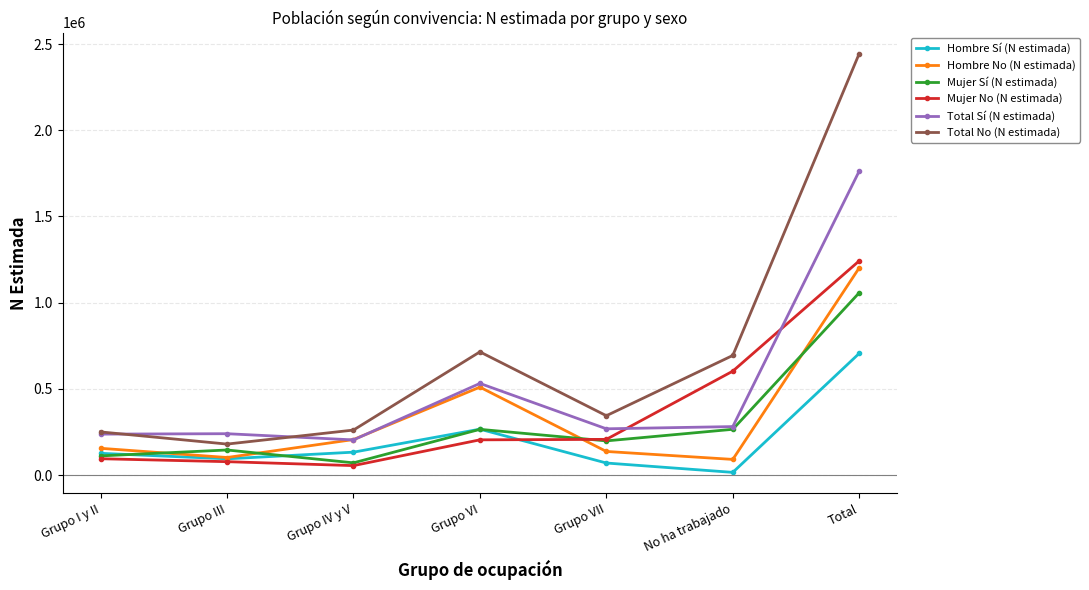

Which series has the widest spread of values?

Total No (N estimada)